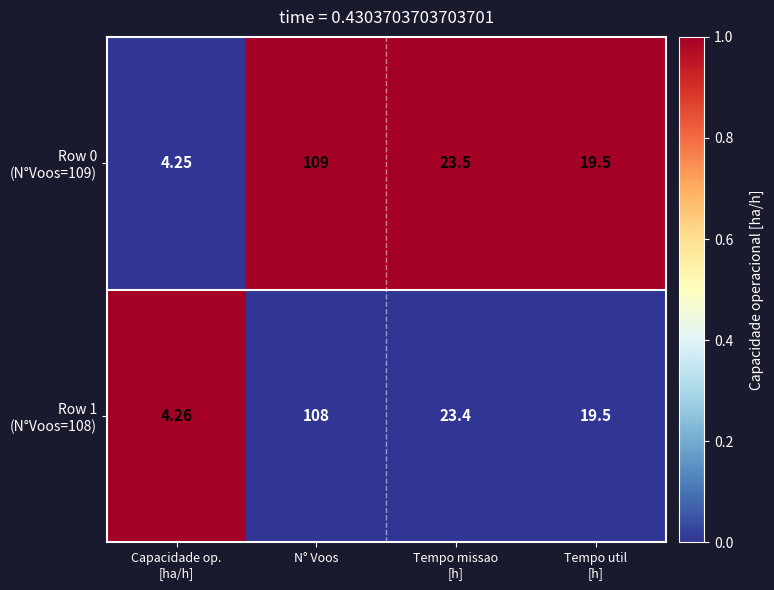

At which category does the chart reach its peak across all series?

N° Voos